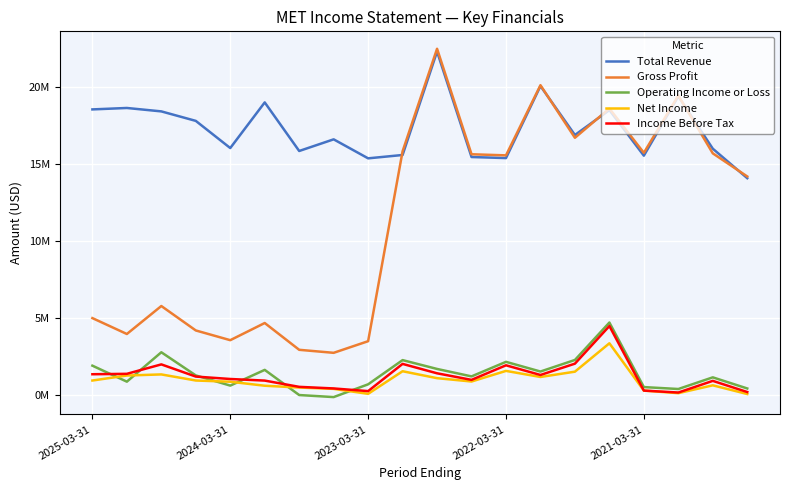

Does the chart have visible grid lines?

Yes